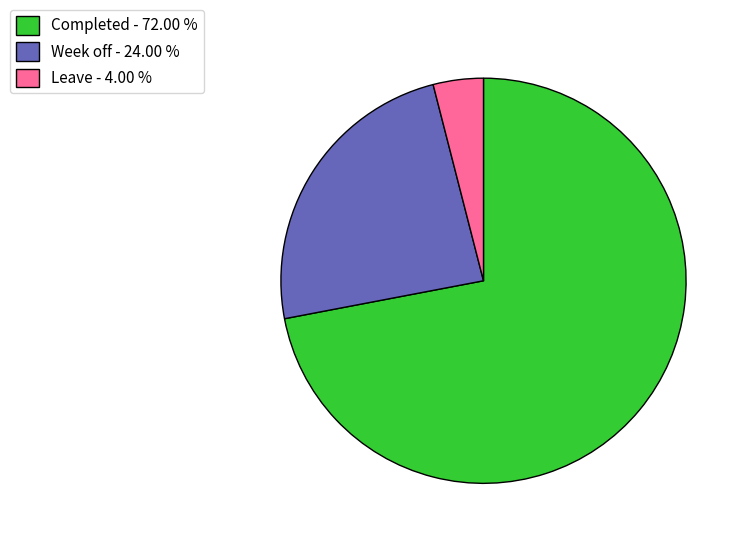

How many slices are in this pie chart?

3